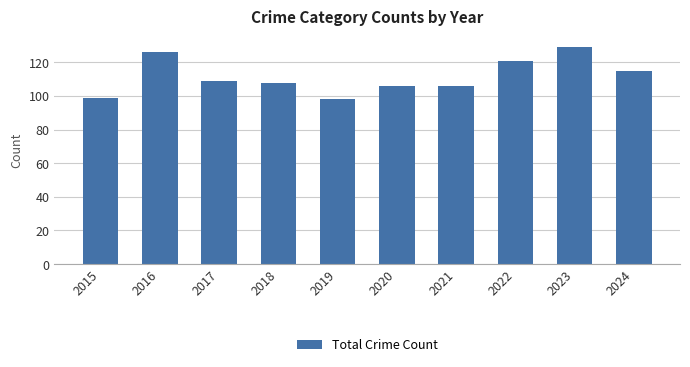

Are the bars horizontal?

No